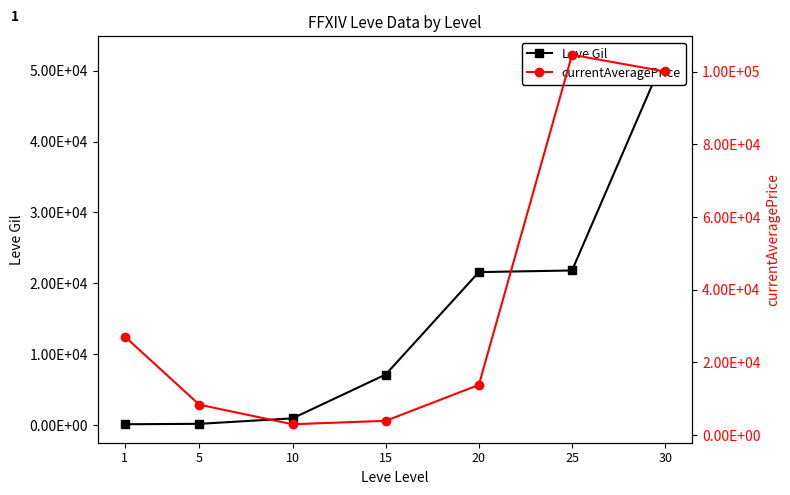

List the series in order of their overall mean, lowest first.

Leve Gil, currentAveragePrice